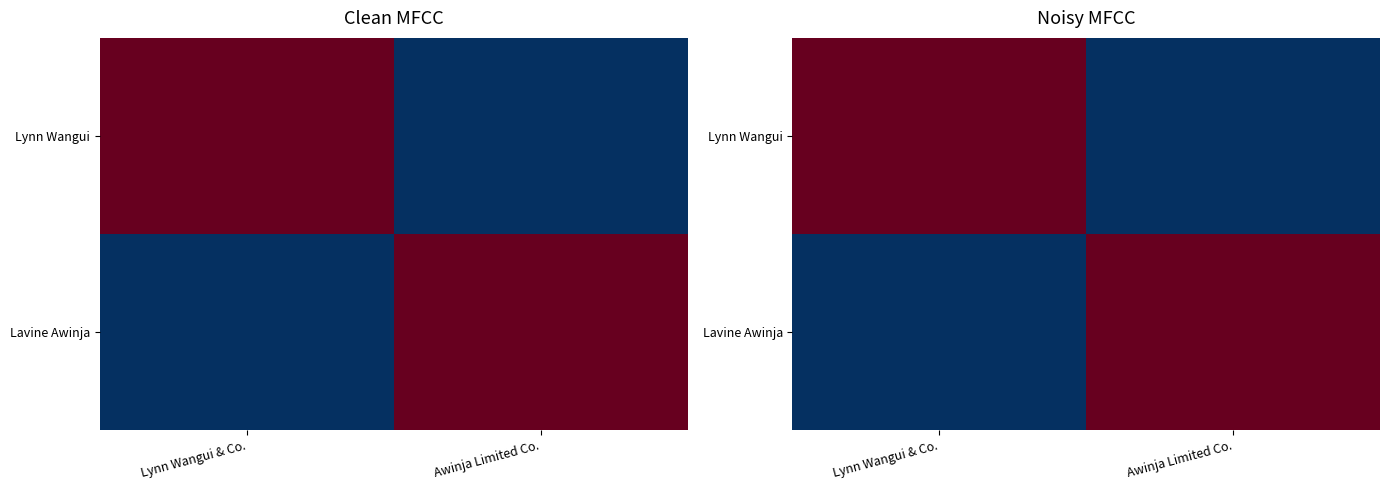

What is the maximum value for Lynn Wangui?

746476850